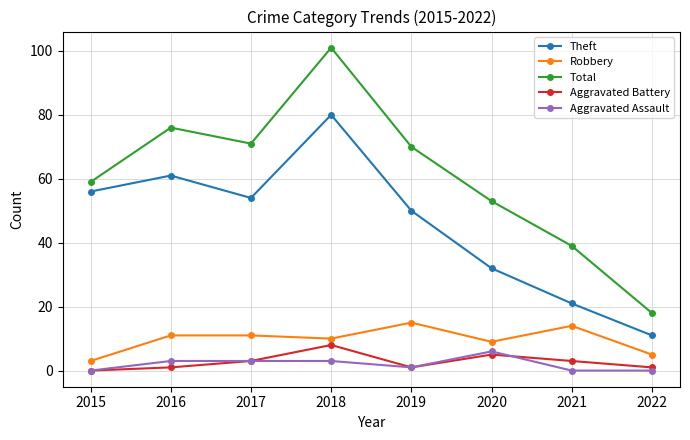

Between 2019 and 2020, which series saw the biggest shift?

Theft